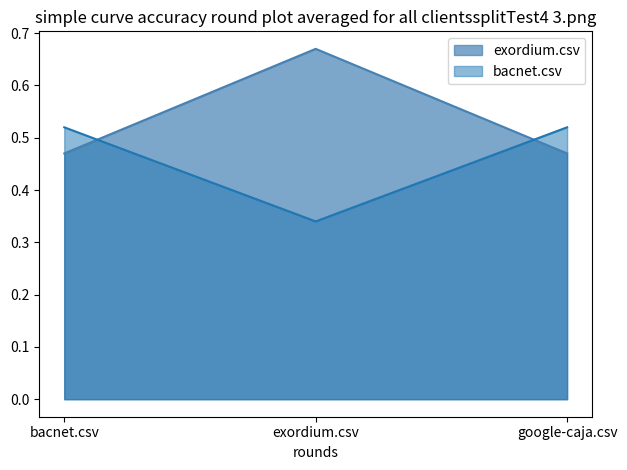

True or false: exordium.csv has a value of 0.3 at bacnet.csv.

False